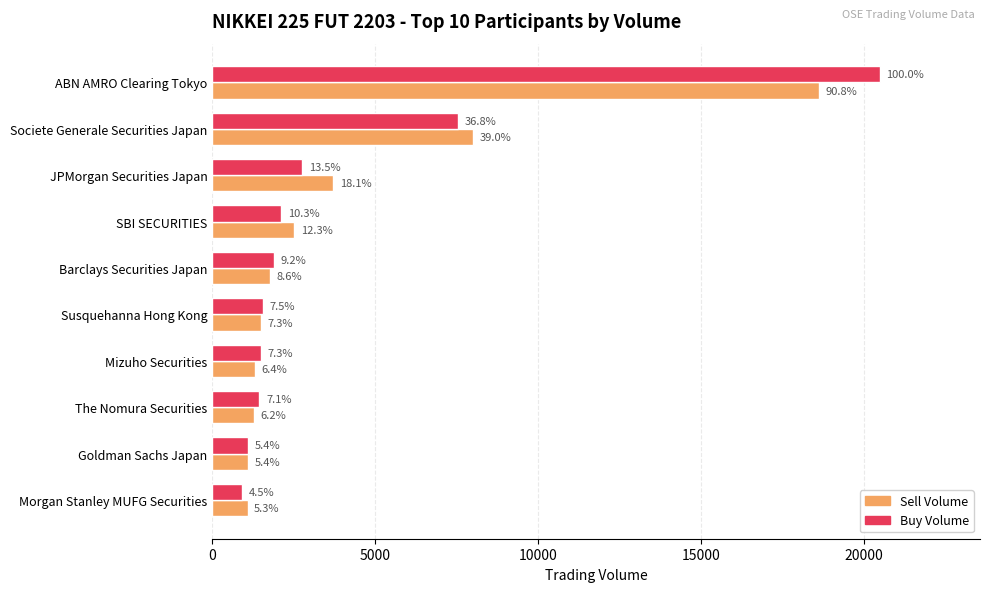

What is the smallest value displayed?

918